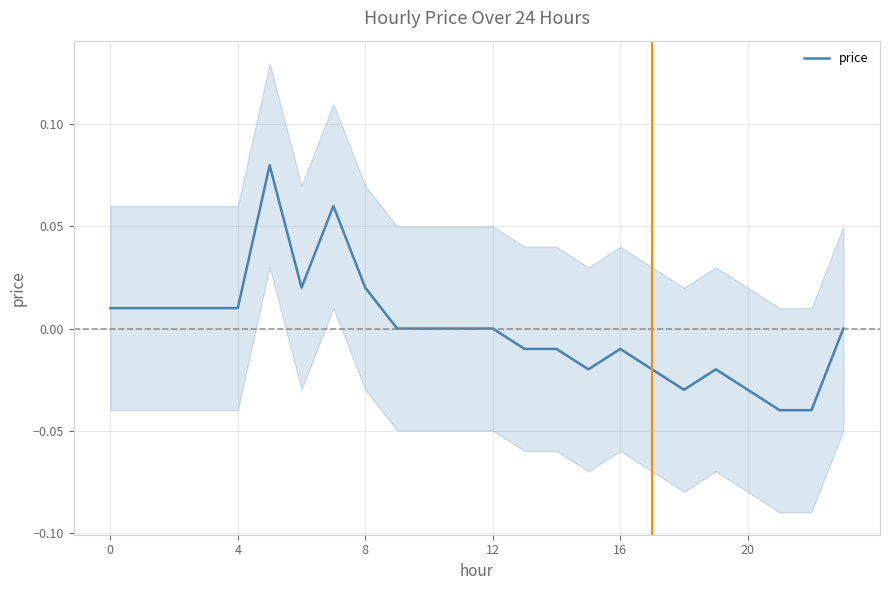

How many points are lower than both their immediate neighbors (excluding endpoints)?

3